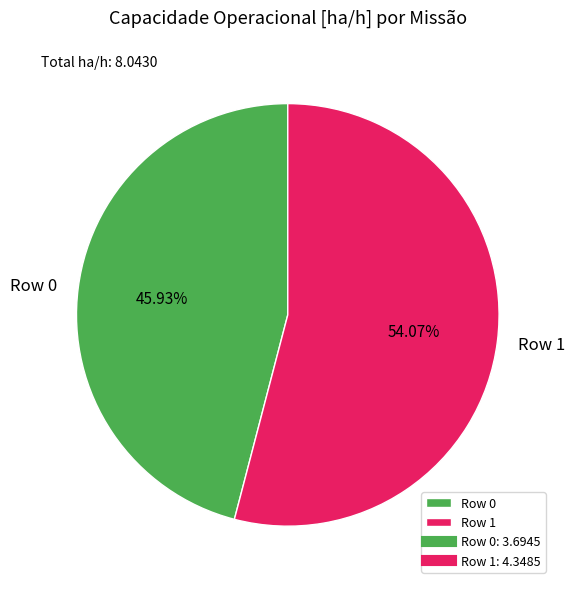

How many segments does this pie chart have?

2